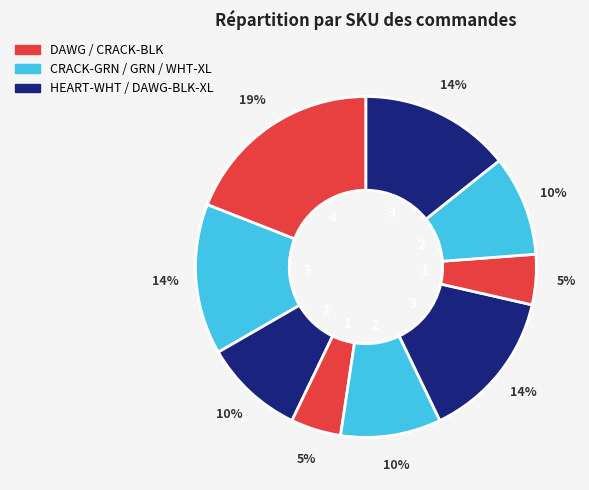

Count the number of slices in the pie.

9